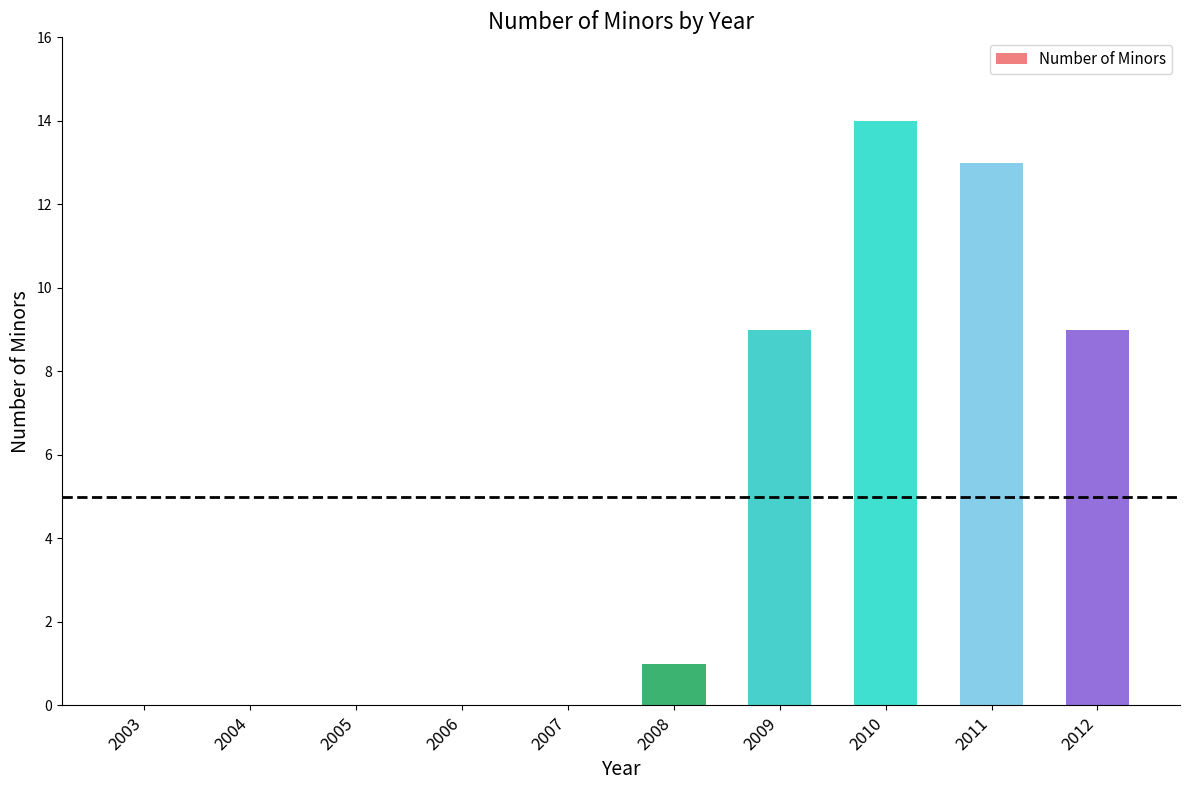

Between 2003 and 2010, which is larger?

2010